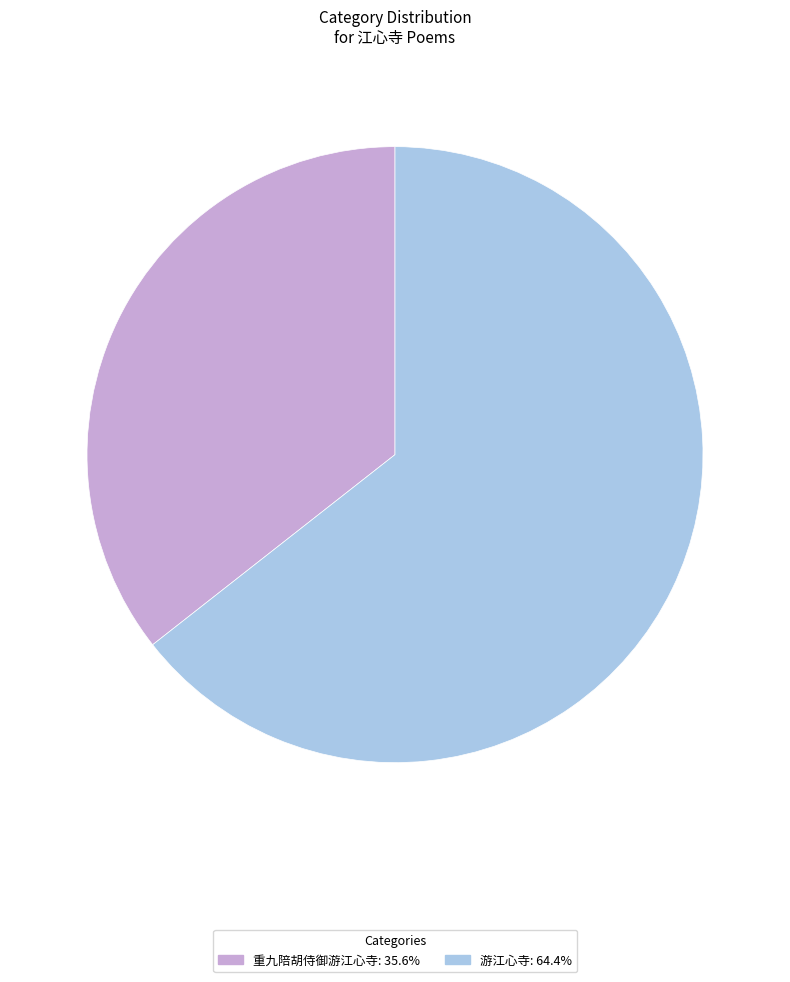

Which category has the biggest portion of the pie?

游江心寺